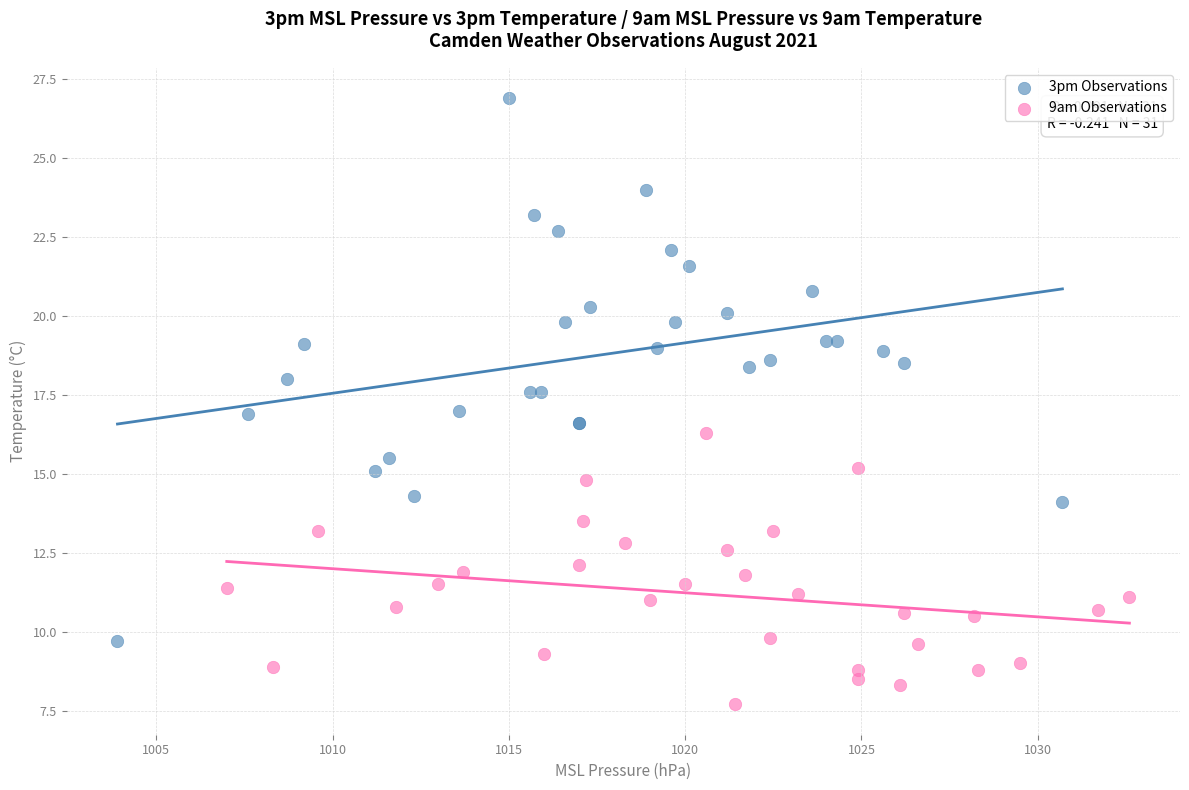

Which series reaches the maximum Y coordinate?

3pm Observations